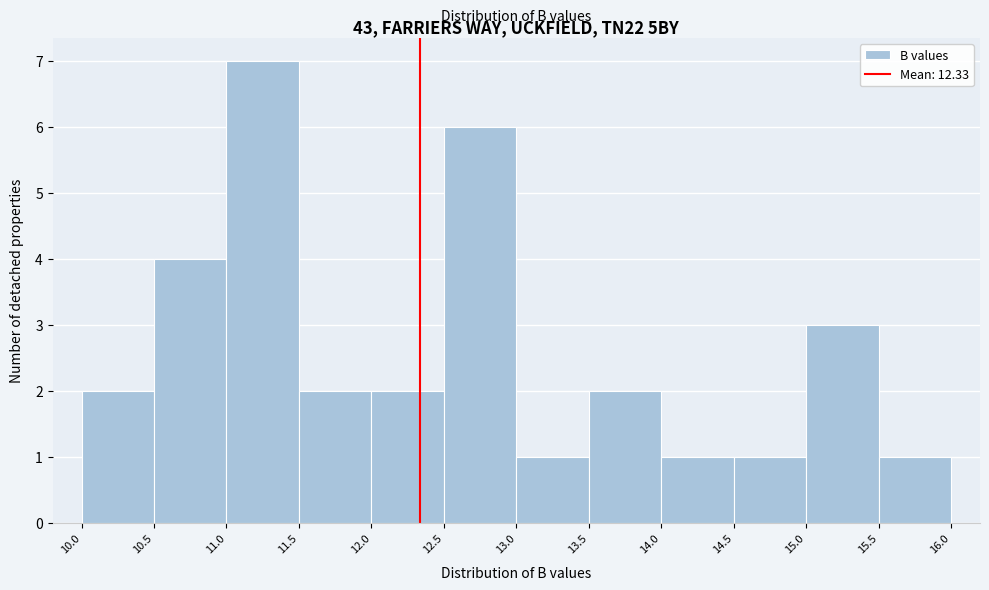

Reading left to right, list every bar in this chart as the range it spans on the x-axis followed by its height. The values are not printed on the chart, so give them approximately, as read against the axis.

10.0 to 10.5: 2
10.5 to 11.0: 4
11.0 to 11.5: 7
11.5 to 12.0: 2
12.0 to 12.5: 2
12.5 to 13.0: 6
13.0 to 13.5: 1
13.5 to 14.0: 2
14.0 to 14.5: 1
14.5 to 15.0: 1
15.0 to 15.5: 3
15.5 to 16.0: 1